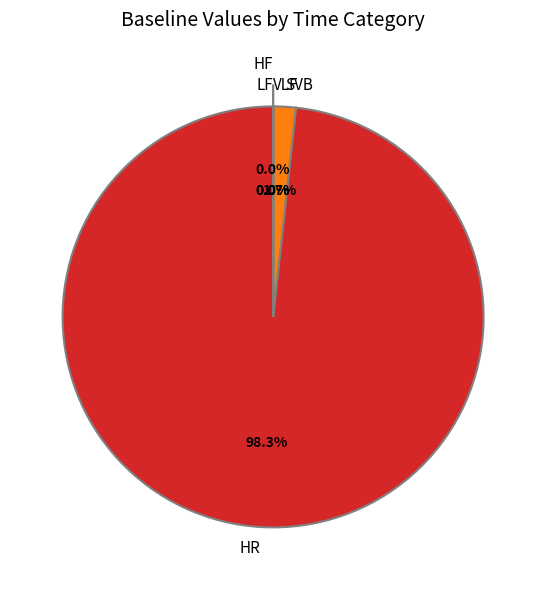

What is the change in value from HR to HF?

-92.5